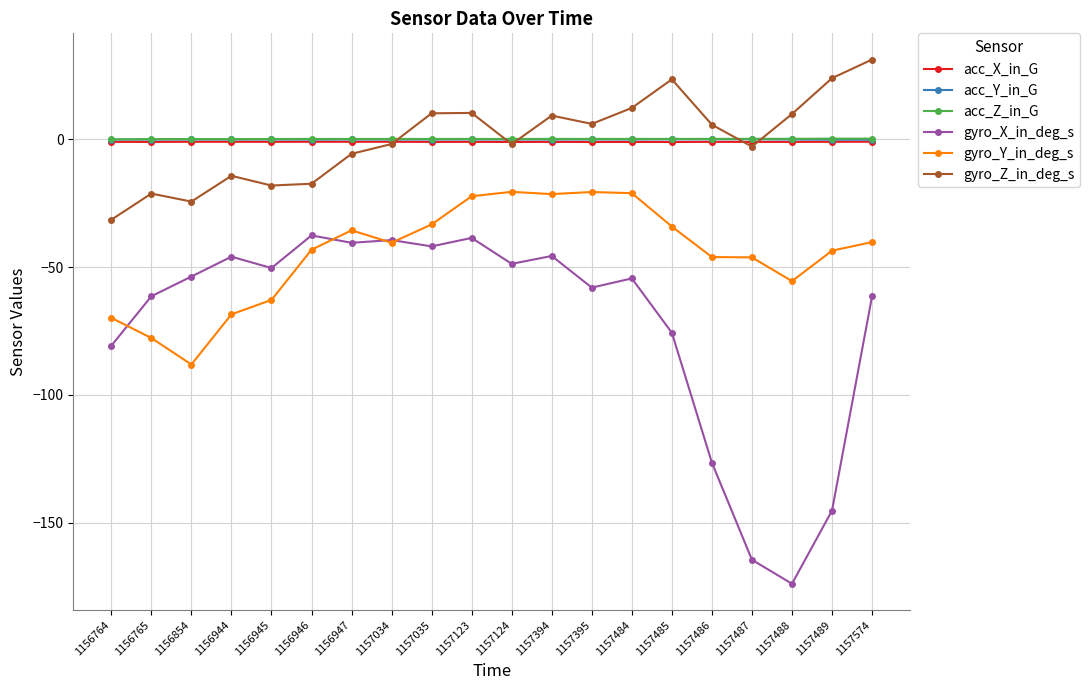

In gyro_Y_in_deg_s, how many points are higher than both neighbors (excluding endpoints)?

3